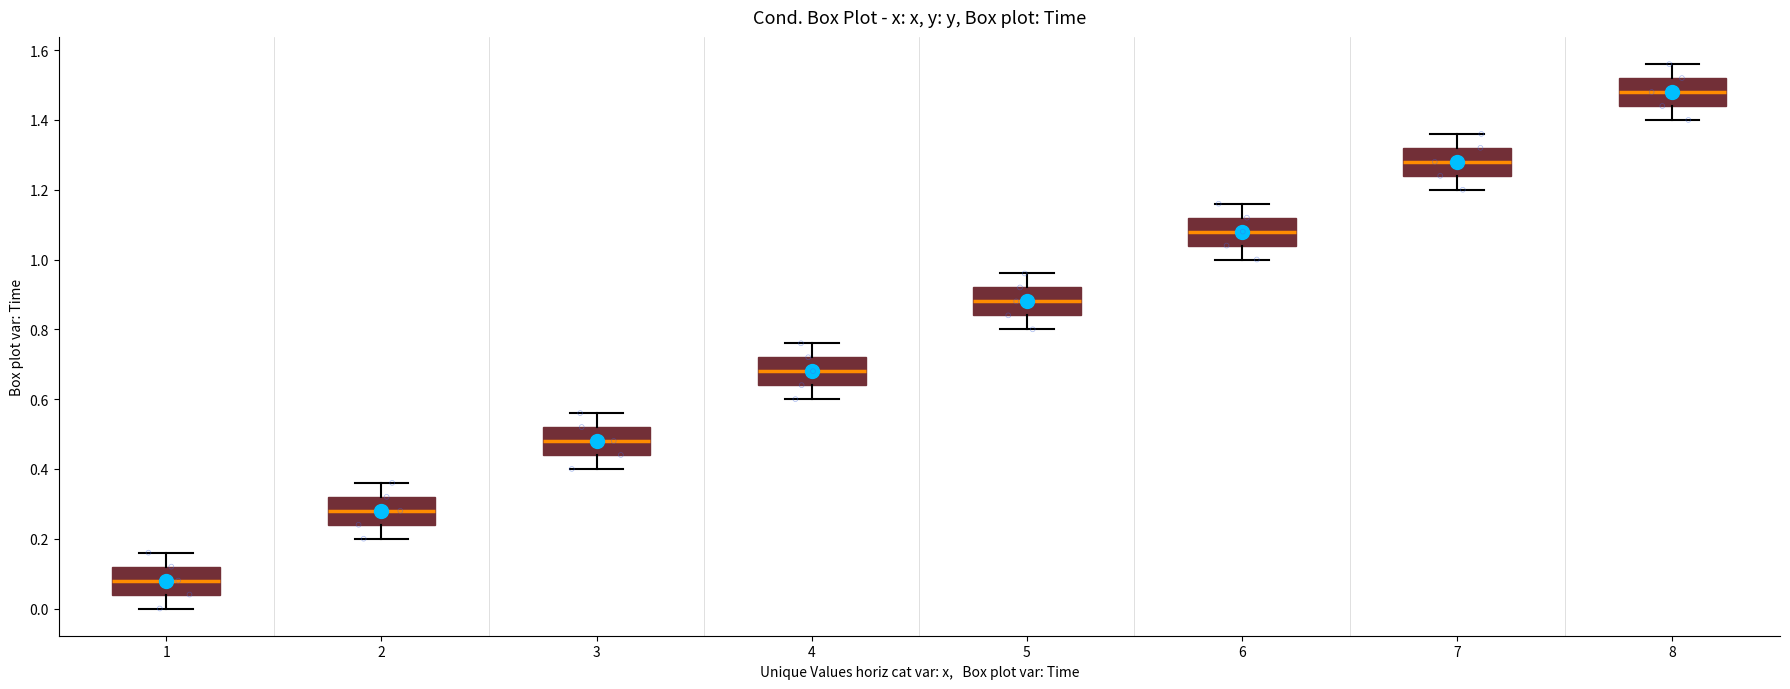

Where is the upper edge of the box at x = 1 on the y-axis? The values are not printed on the chart, so give them approximately, as read against the axis.

0.12